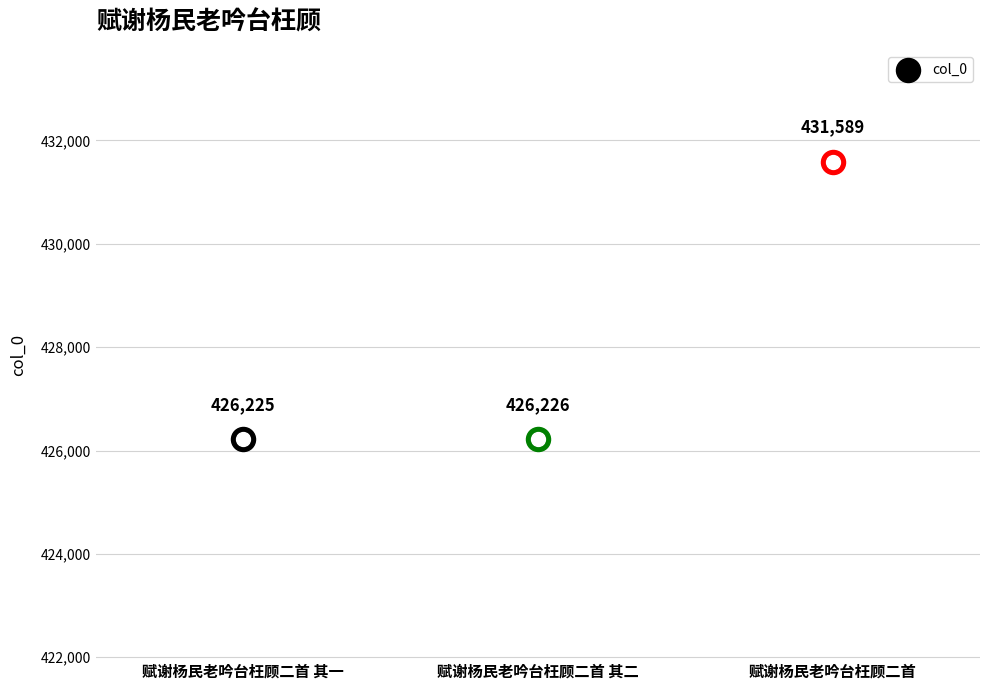

What is the change in value from 赋谢杨民老吟台枉顾二首 其一 to 赋谢杨民老吟台枉顾二首?

+5364